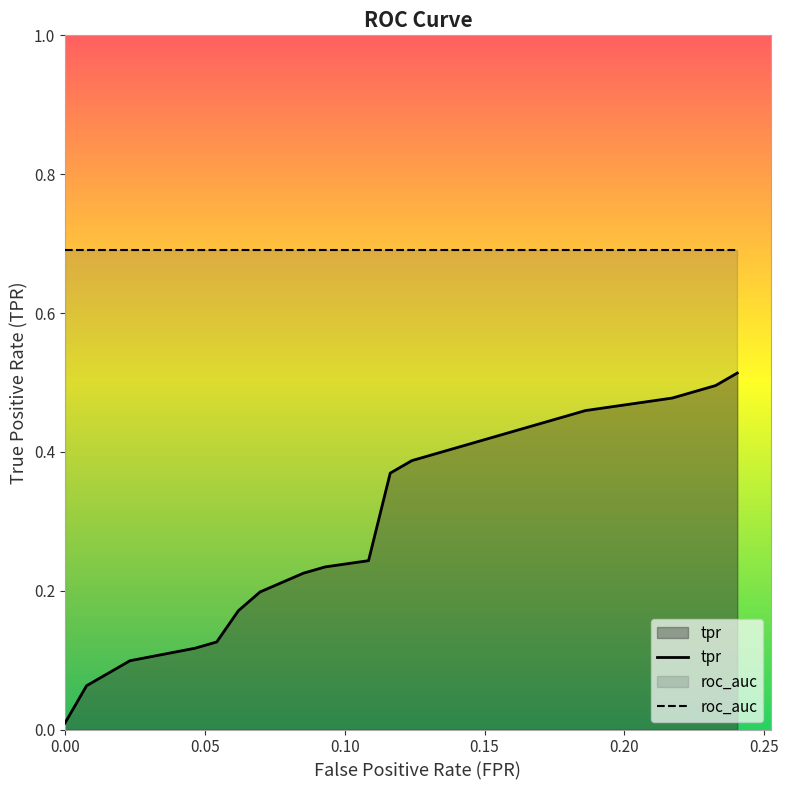

Which series changed the most between fpr and 13?

tpr